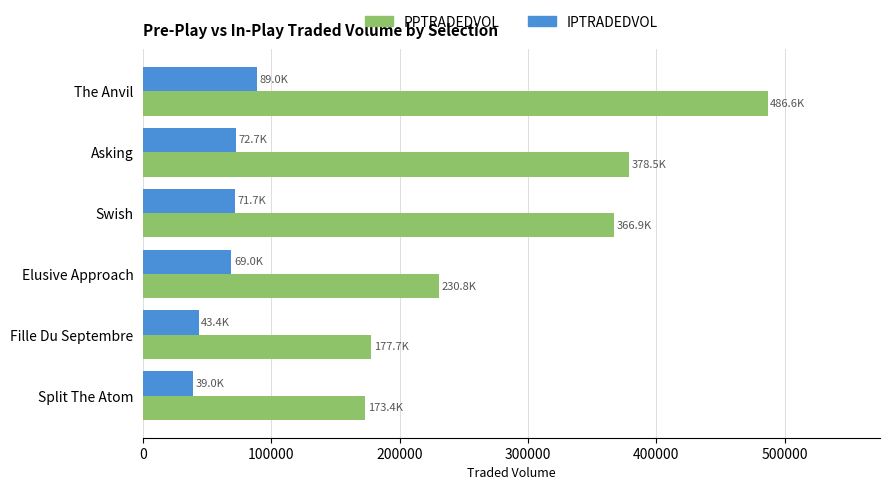

What is the difference between the maximum and minimum values in the IPTRADEDVOL series?

49951.8